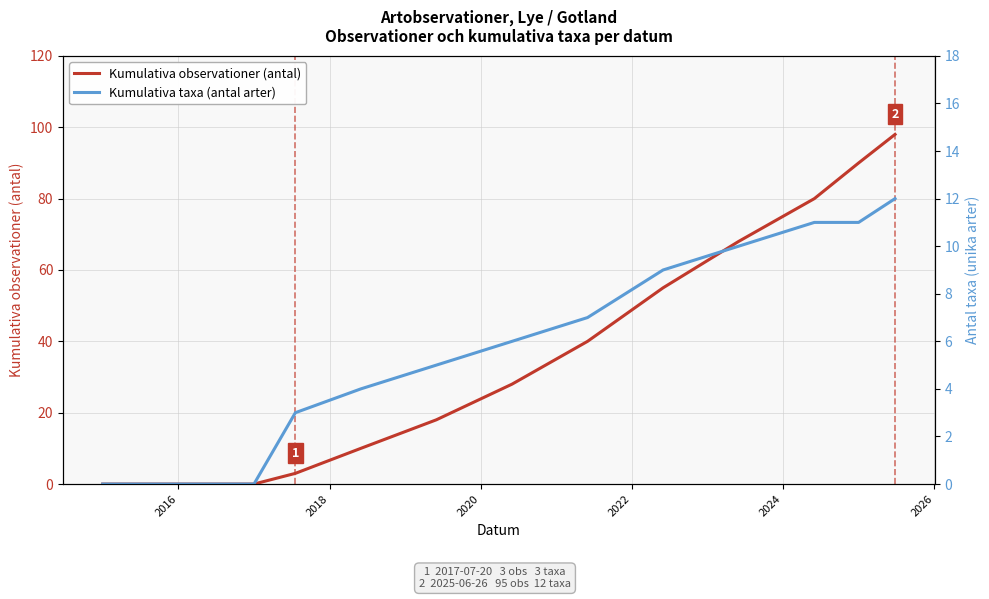

What is the highest value of the Kumulativa observationer (antal) series?

98